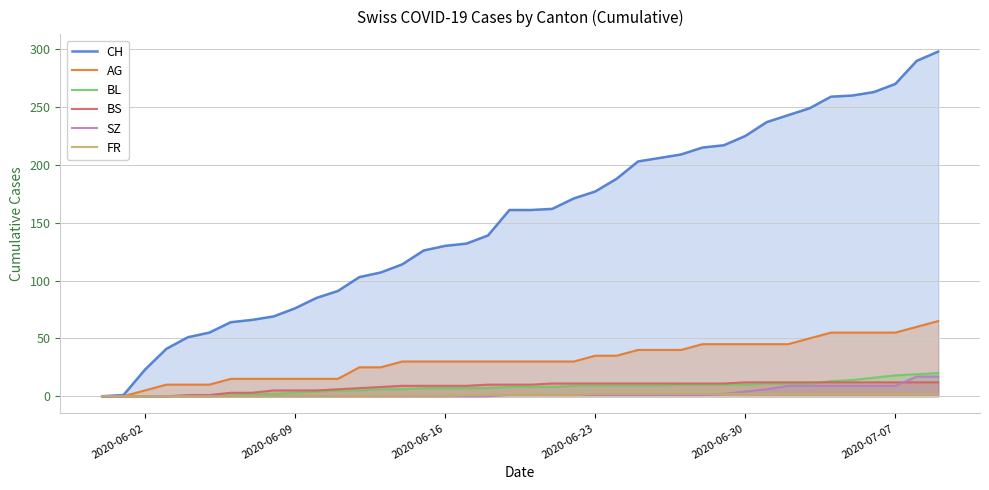

Which series has the largest total across all categories?

CH